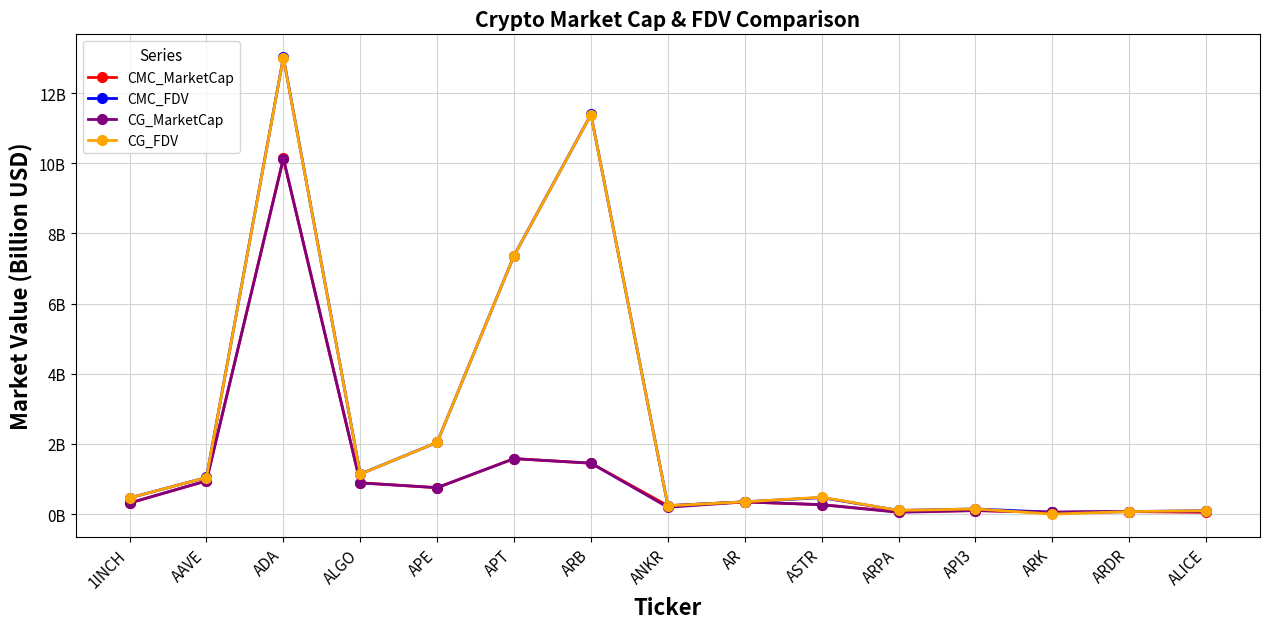

Does the chart have visible grid lines?

Yes